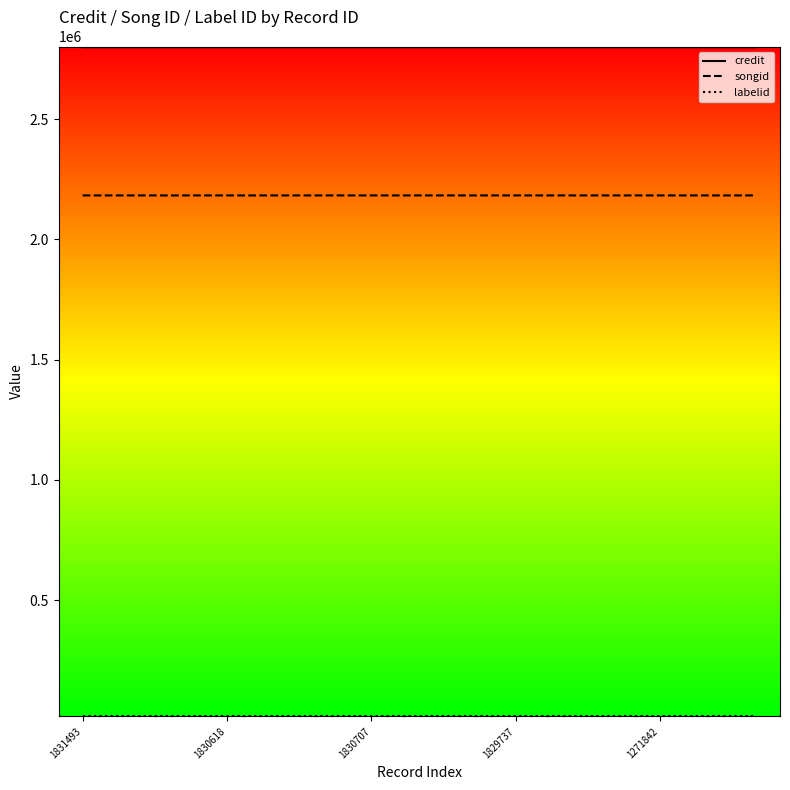

Which series has the largest total across all categories?

credit